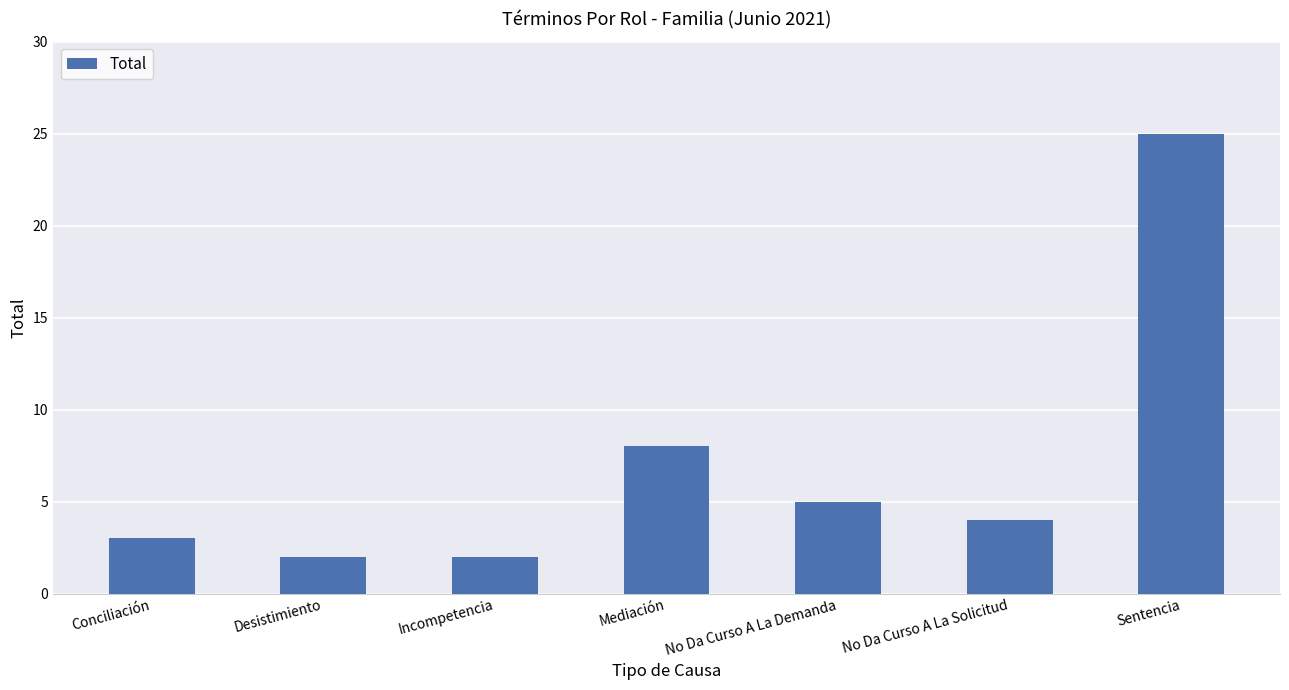

The chart shows a value of 2 at Desistimiento. True or false?

True